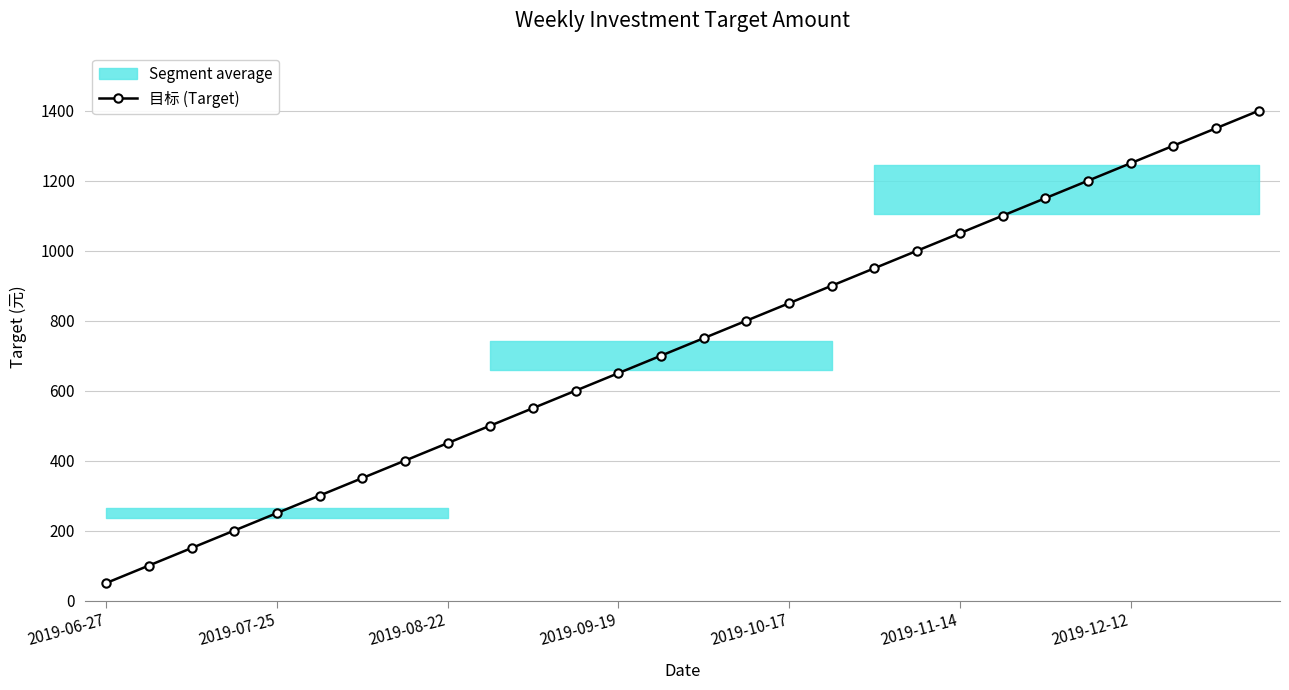

What is the sum of all values?

20300